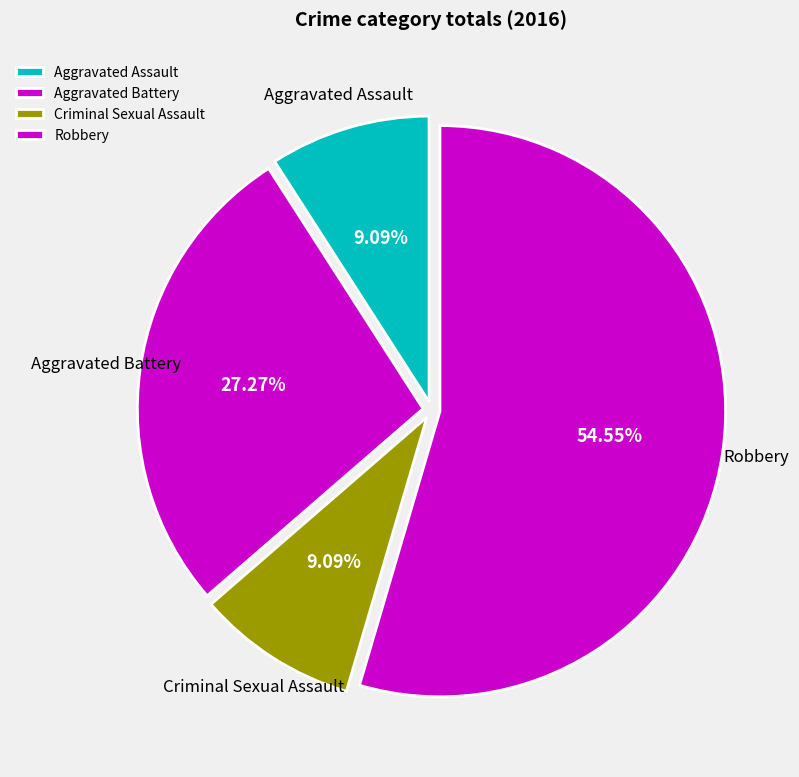

What percentage do Aggravated Assault and Aggravated Battery together represent?

36.4%